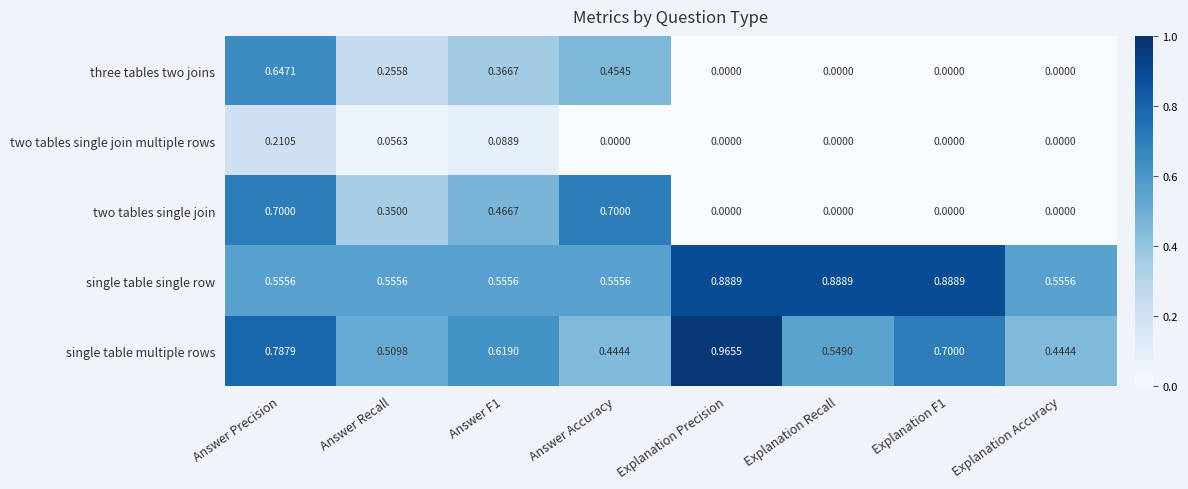

Rank the series by their maximum value, from highest to lowest.

single table multiple rows, single table single row, two tables single join, three tables two joins, two tables single join multiple rows